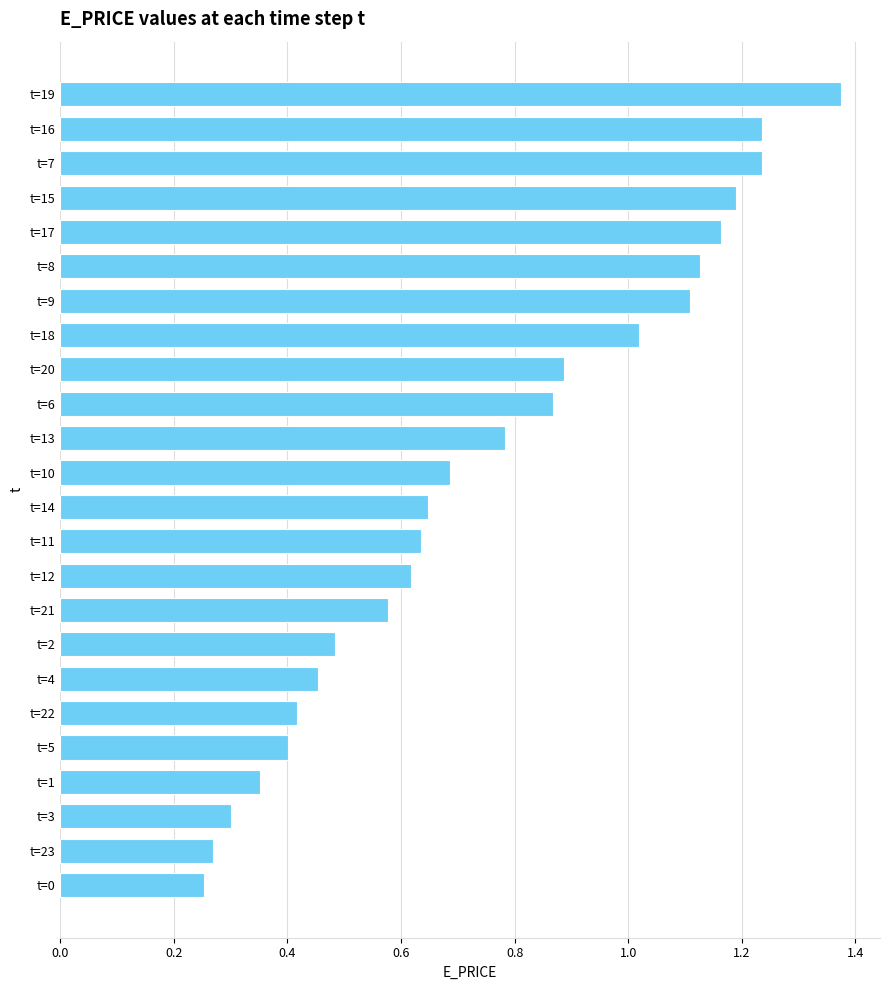

What position from the bottom is t=18?

17